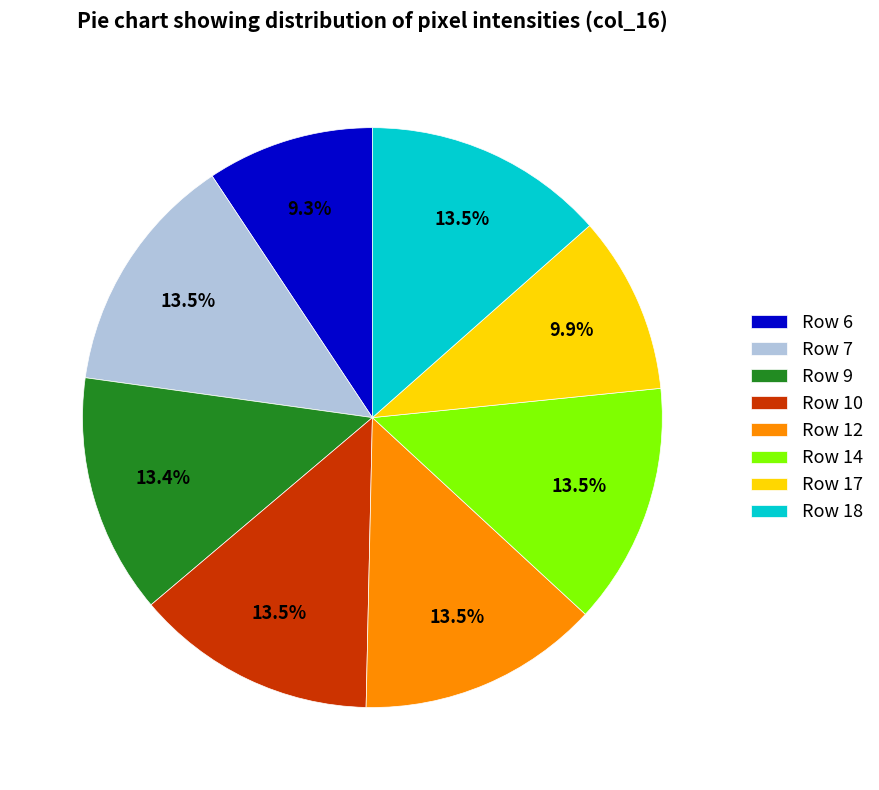

Count the number of slices in the pie.

8